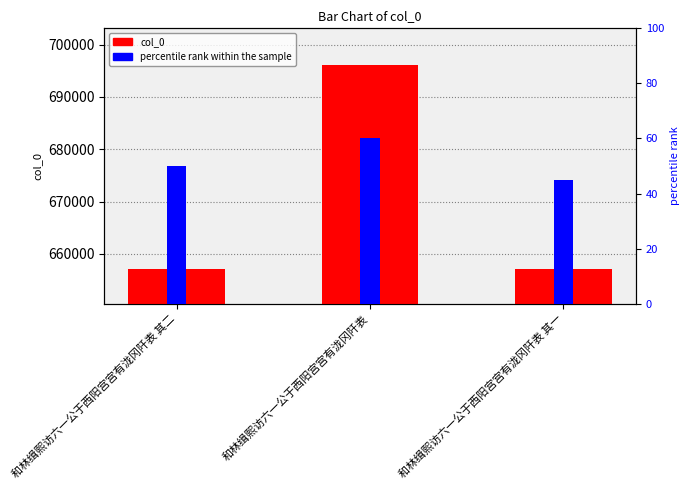

What is the greatest value displayed?

696136